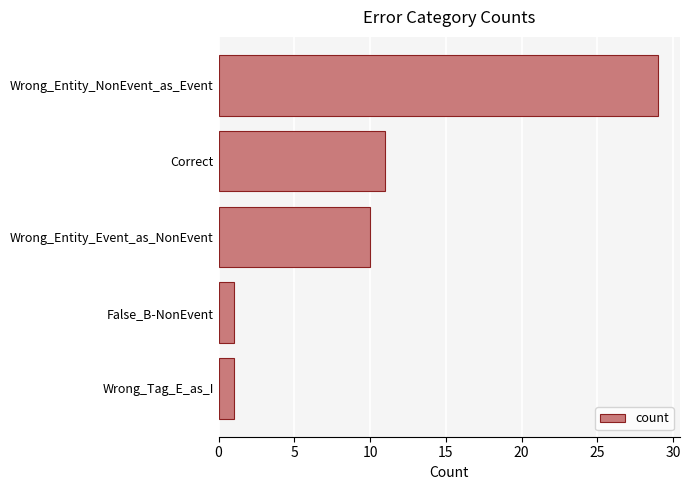

What is the difference between the values at Correct and False_B-NonEvent?

10